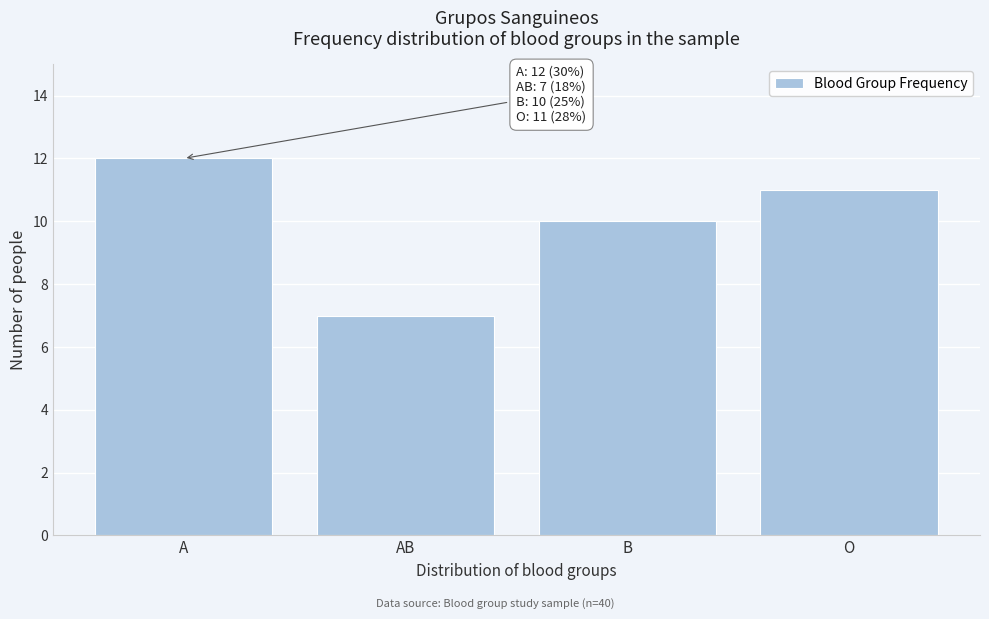

Reading left to right, what are all the values shown in this chart?

12	7	10	11